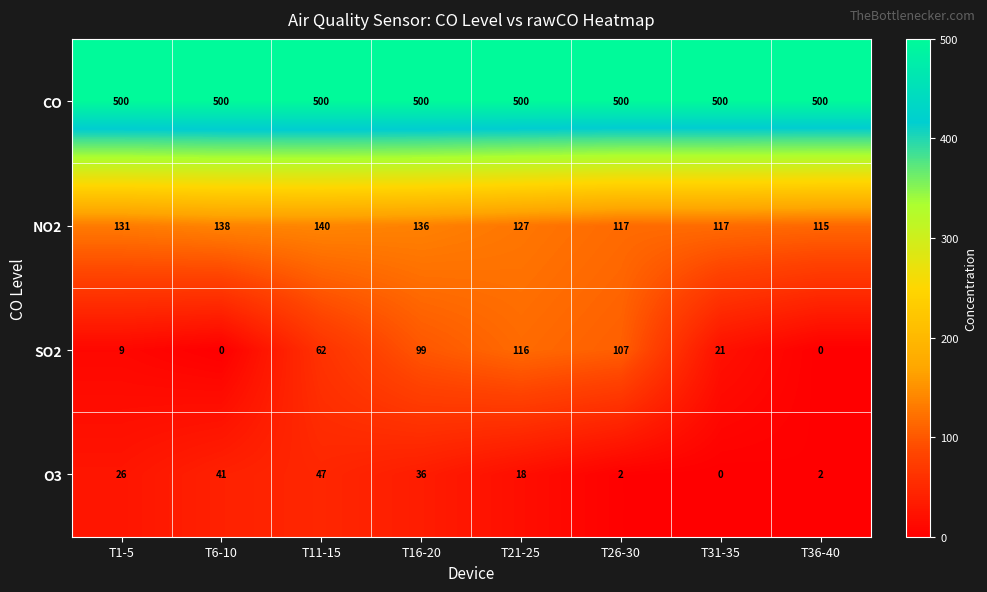

Which series has the widest spread of values?

SO2